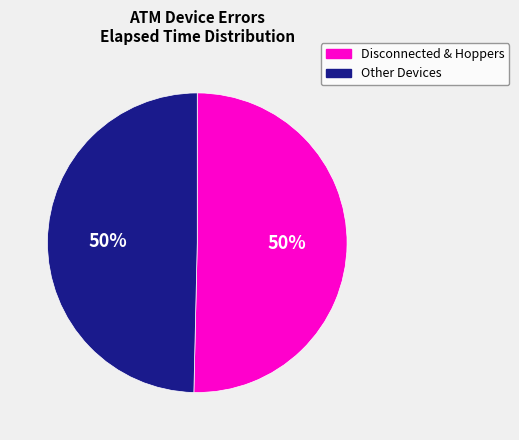

How many segments does this pie chart have?

2